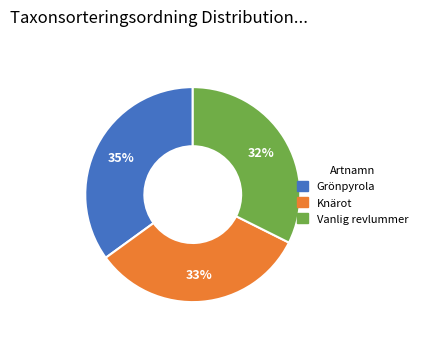

Does any single category account for the majority?

No